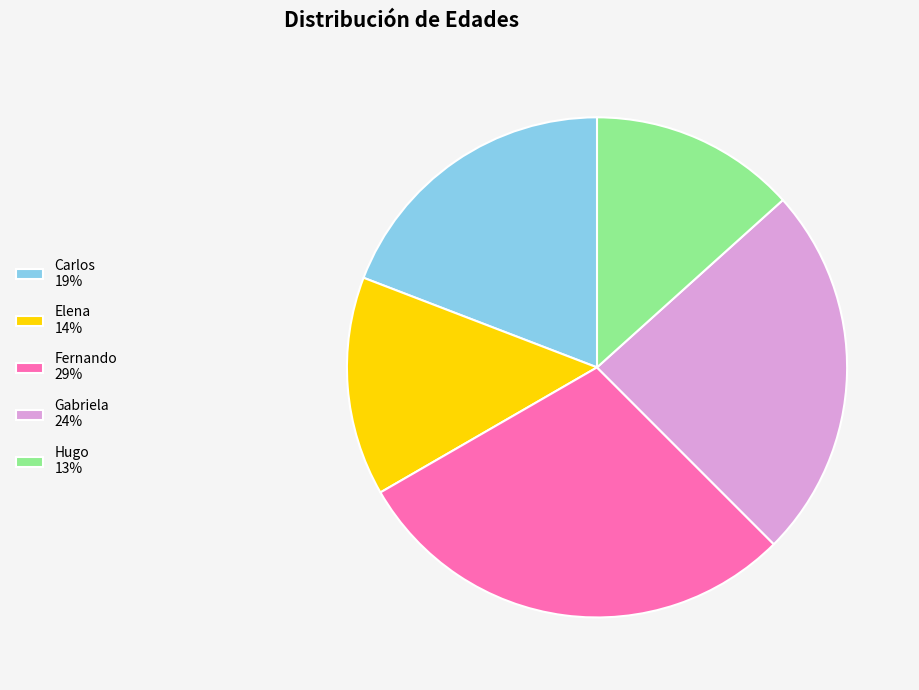

Approximately how many times larger is the value at Carlos 19% compared to Fernando 29%?

0.7